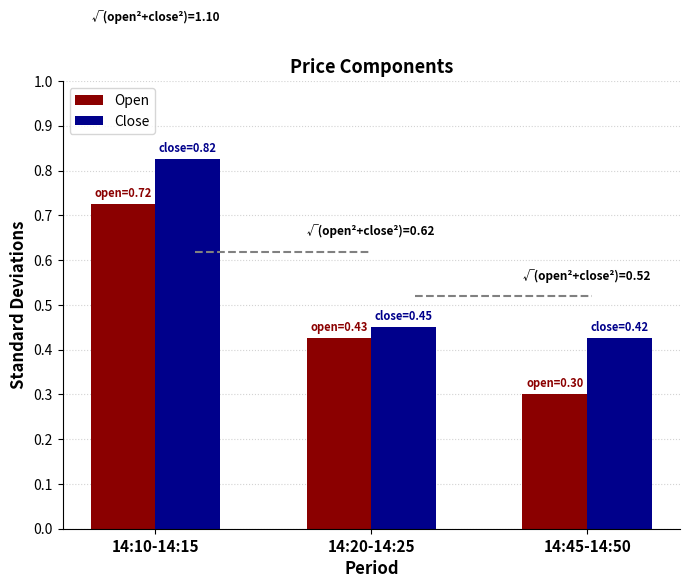

How many bars are there in each group?

2